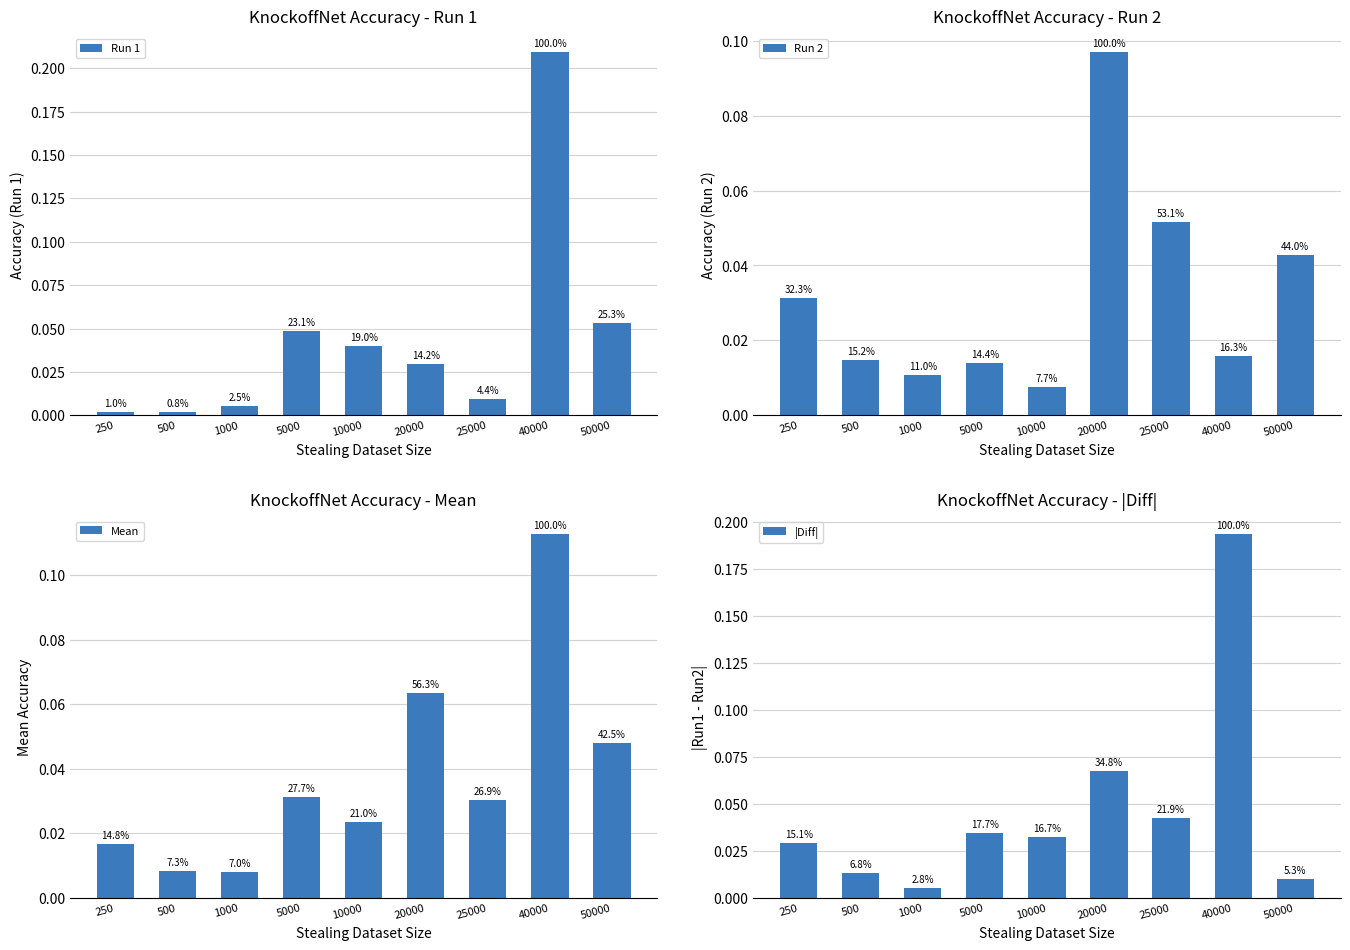

Is the value of |Diff| at 1000 greater than the value of Run 1 at 40000?

No